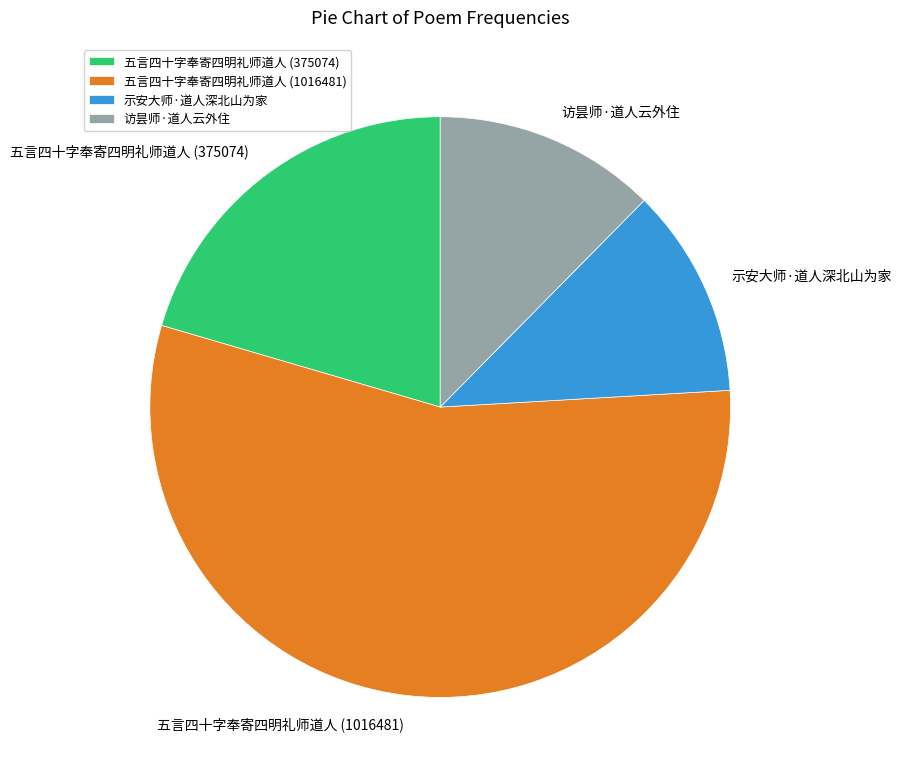

Rank the categories by value from highest to lowest.

五言四十字奉寄四明礼师道人 (1016481), 五言四十字奉寄四明礼师道人 (375074), 访昙师·道人云外住, 示安大师·道人深北山为家